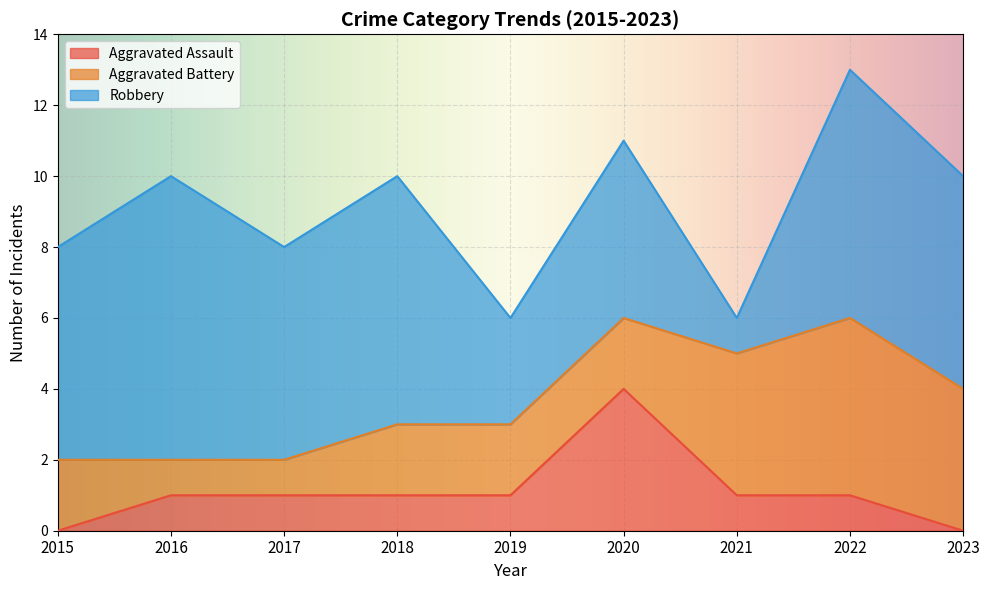

The Robbery series shows 8 at 2017. True or false?

False